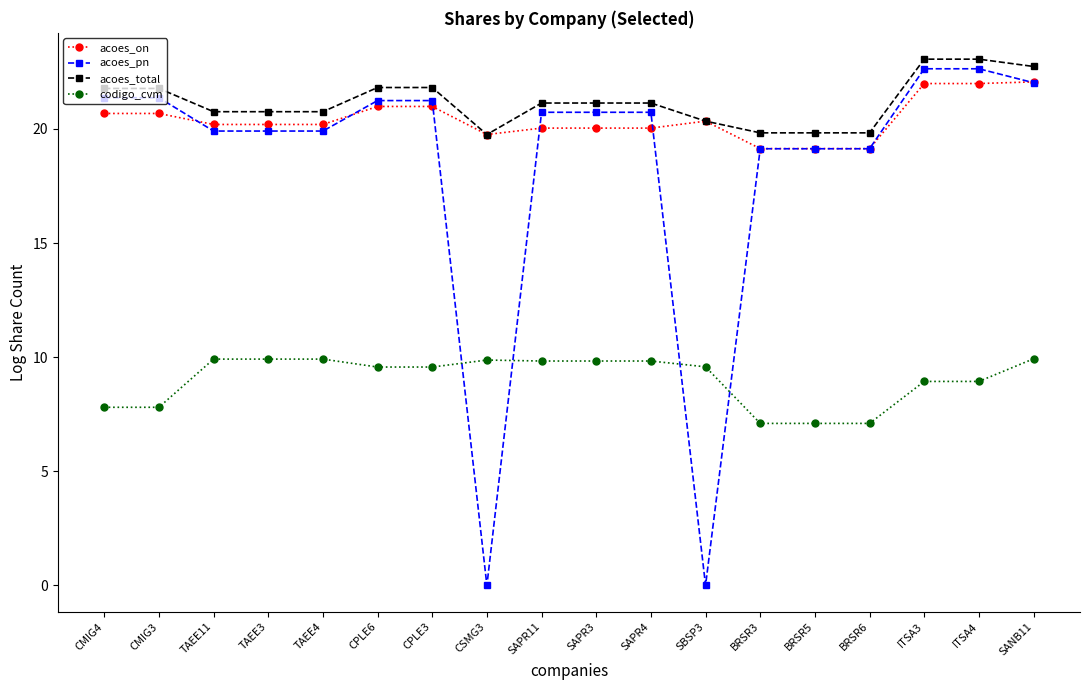

How many lines are shown in the chart?

4